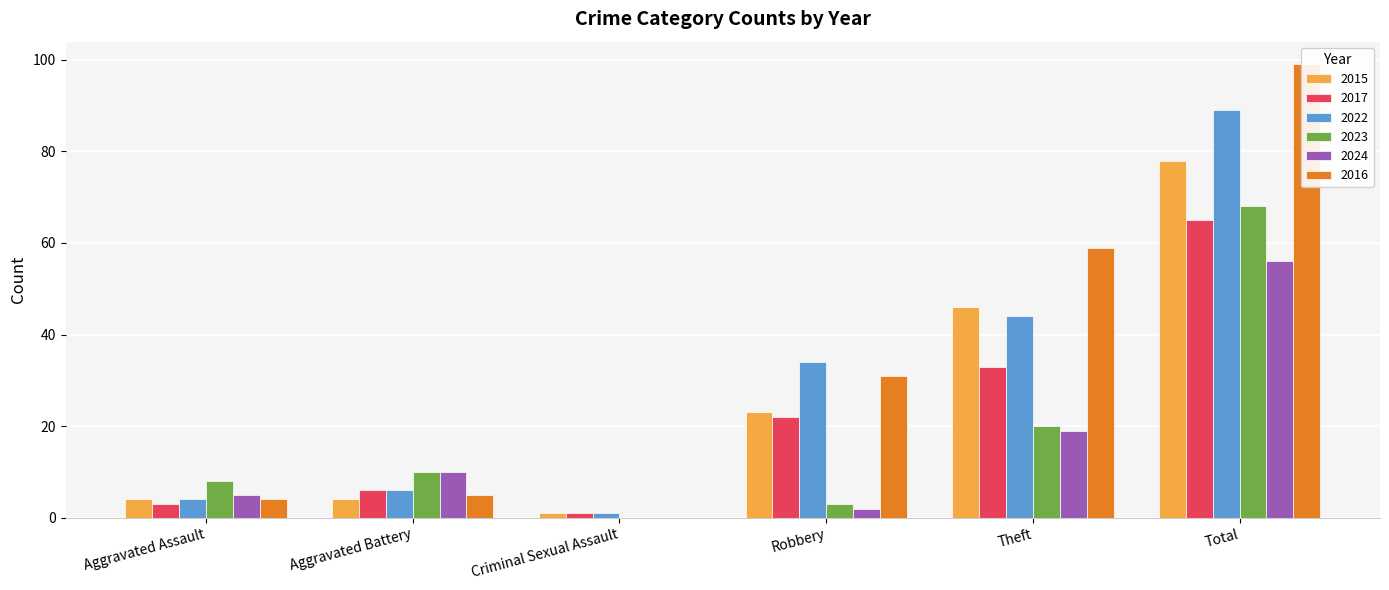

At which label does 2017 reach its peak?

Total